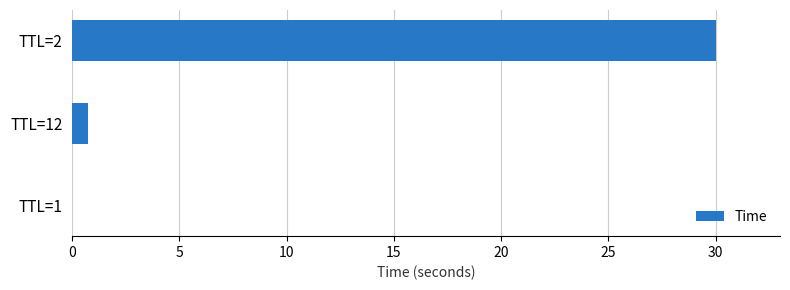

Are the bars horizontal?

Yes